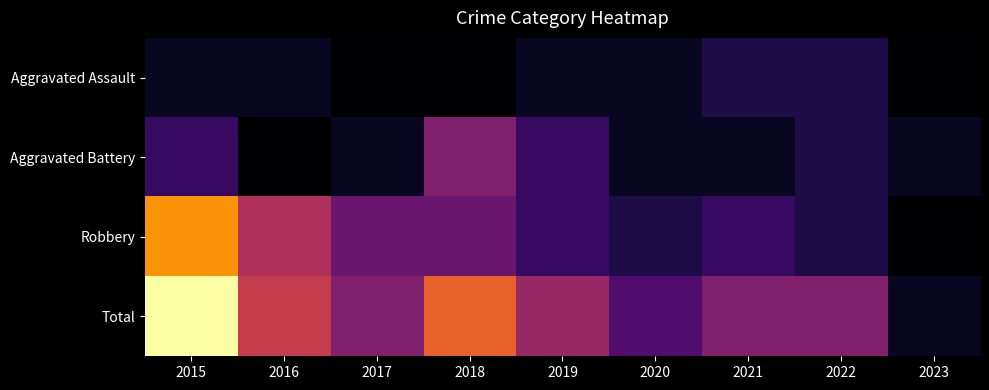

Reading right to left, list all the values displayed in this chart.

Aggravated Assault: 2023=0	2022=2	2021=2	2020=1	2019=1	2018=0	2017=0	2016=1	2015=1
Aggravated Battery: 2023=1	2022=2	2021=1	2020=1	2019=3	2018=6	2017=1	2016=0	2015=3
Robbery: 2023=0	2022=2	2021=3	2020=2	2019=3	2018=5	2017=5	2016=8	2015=13
Total: 2023=1	2022=6	2021=6	2020=4	2019=7	2018=11	2017=6	2016=9	2015=17